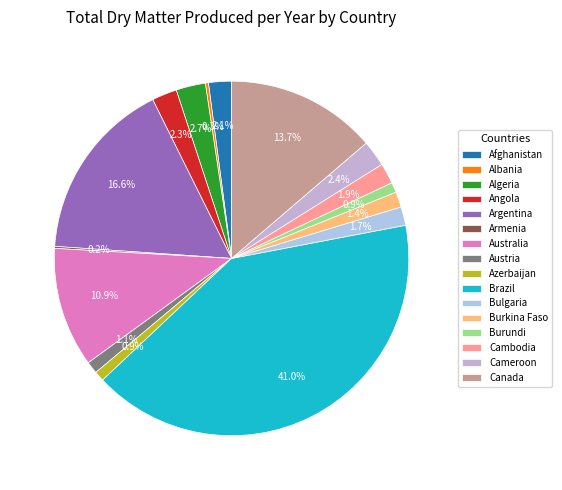

To the nearest percent, what portion does Austria represent?

1%